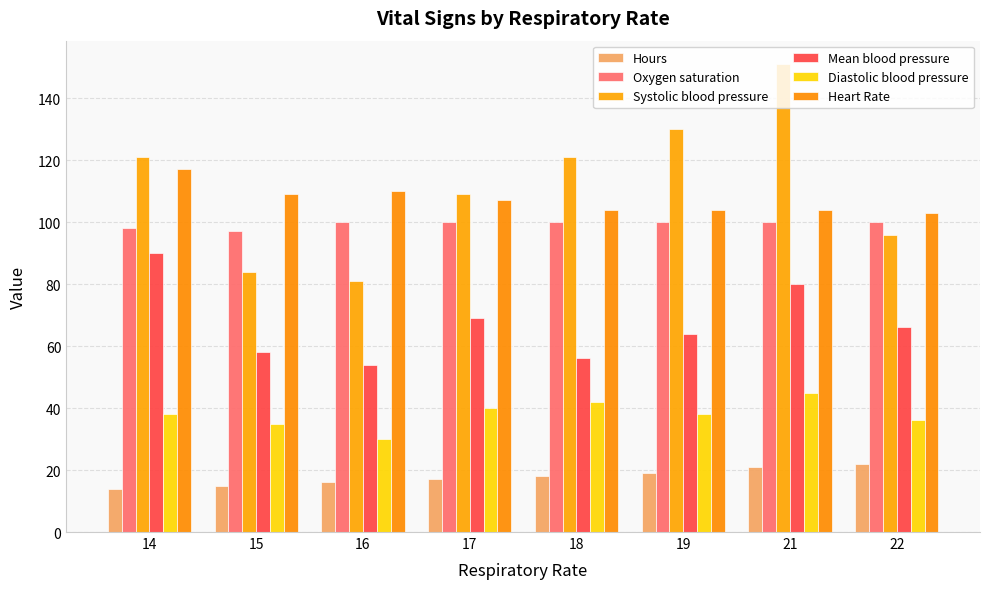

What is the value of the Heart Rate bar at the 3rd from the left?

110